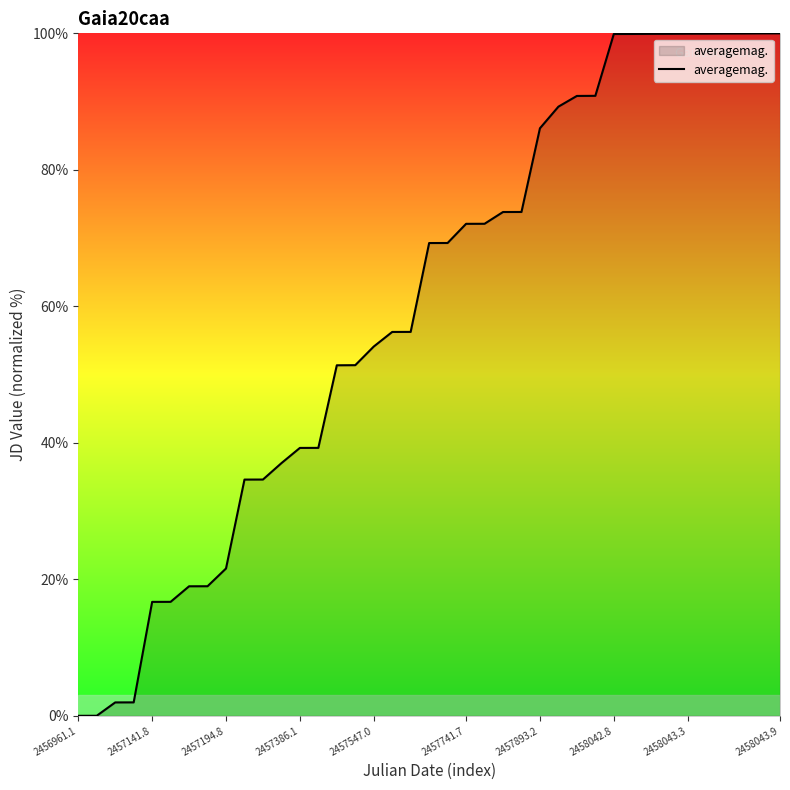

What is the maximum value shown in the chart?

100.0